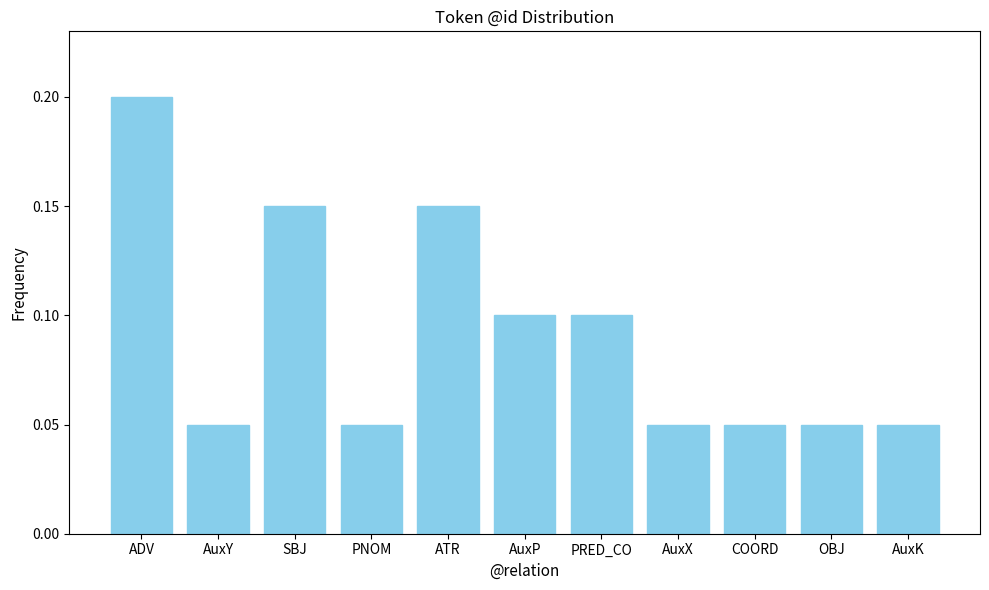

Is it true that the value at AuxK is 0.0?

False